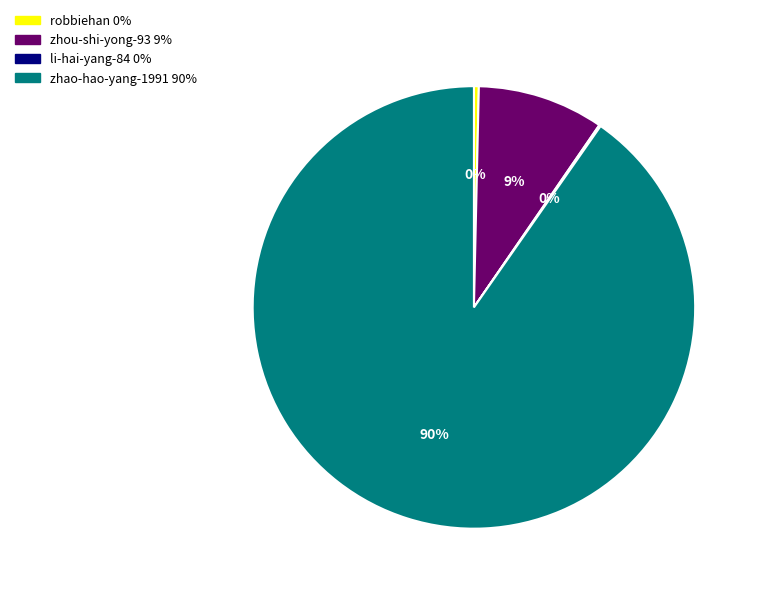

True or false: zhou-shi-yong-93 accounts for 17% of the total.

False